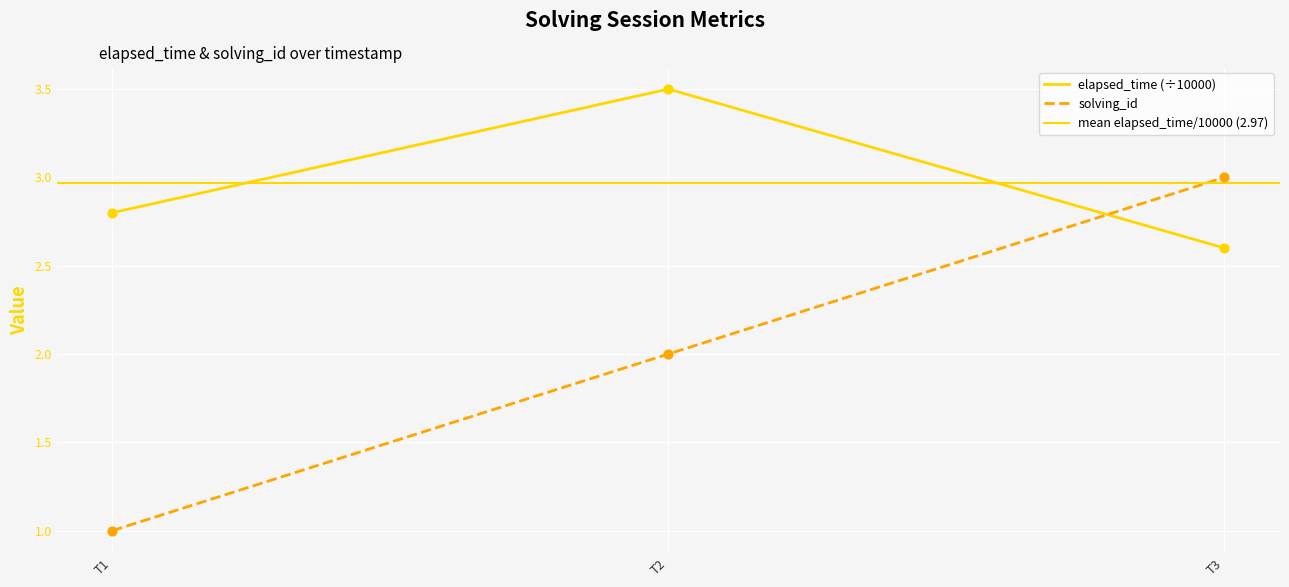

Which series reaches the minimum Y coordinate?

solving_id